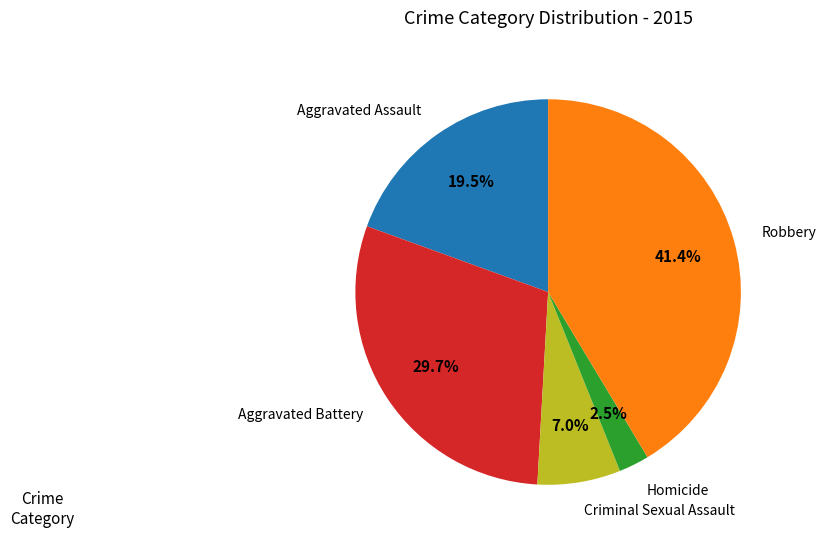

To the nearest percent, what is the combined percentage of Homicide and Robbery?

44%